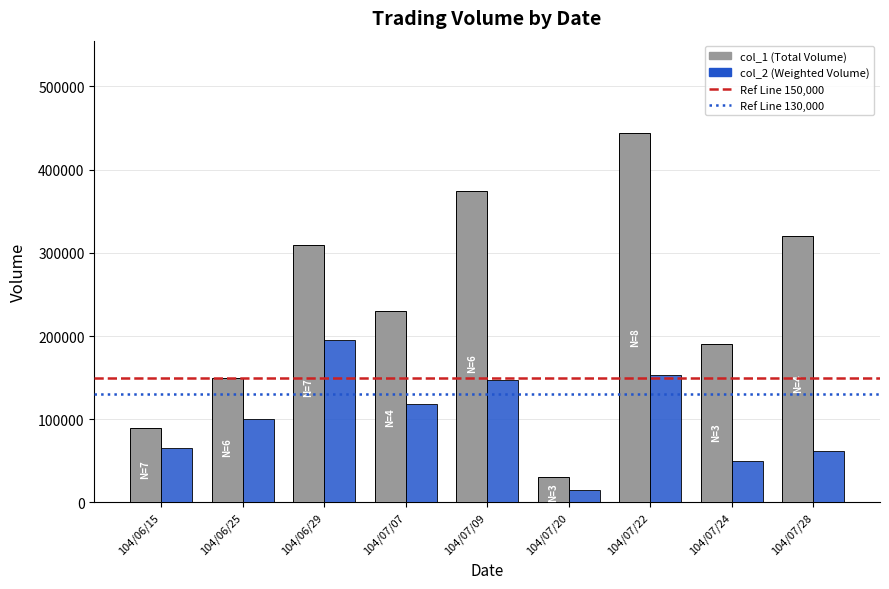

What is the difference between the maximum and minimum values in the col_2 (Weighted Volume) series?

180800